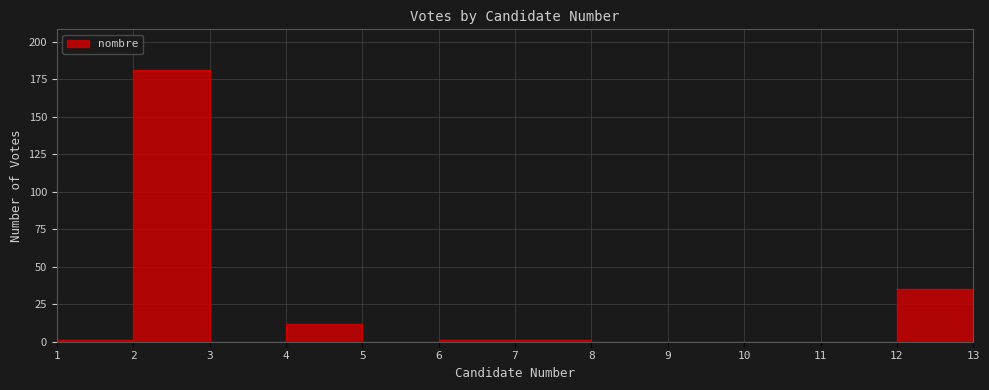

Rank the categories by value from highest to lowest.

3, 13, 5, 2, 7, 8, 1, 4, 6, 9, 10, 11, 12